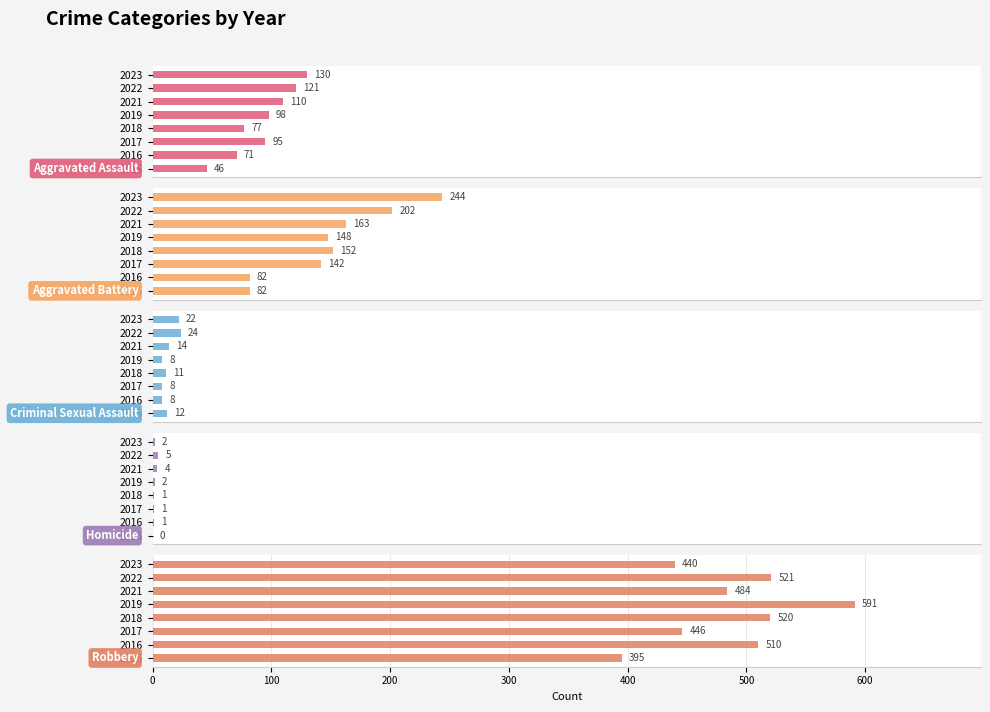

At how many categories does at least one series exceed 525?

1